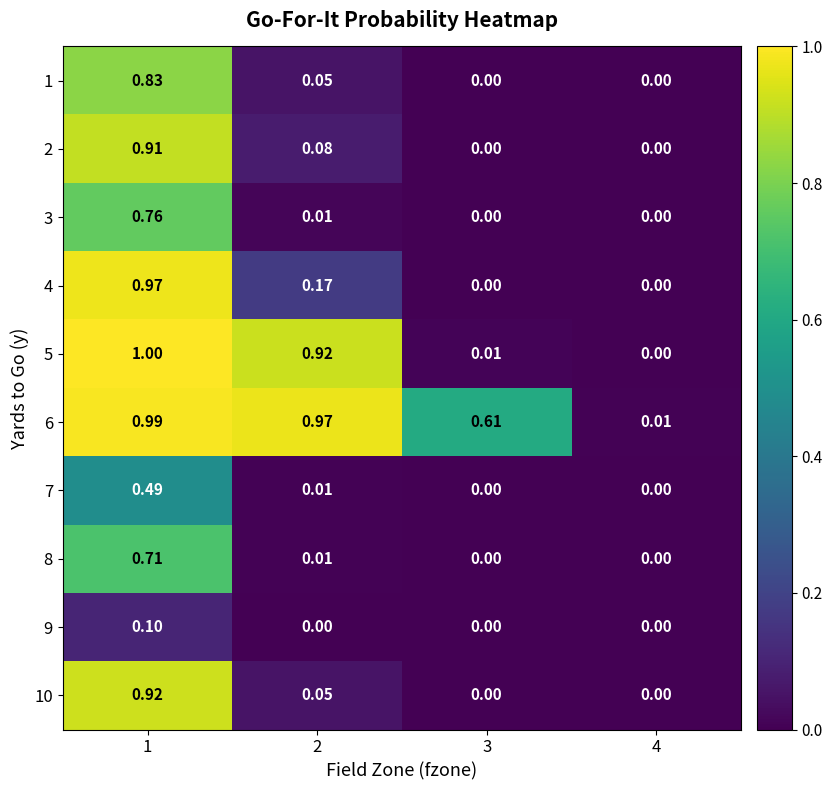

How many distinct data groups are displayed?

10